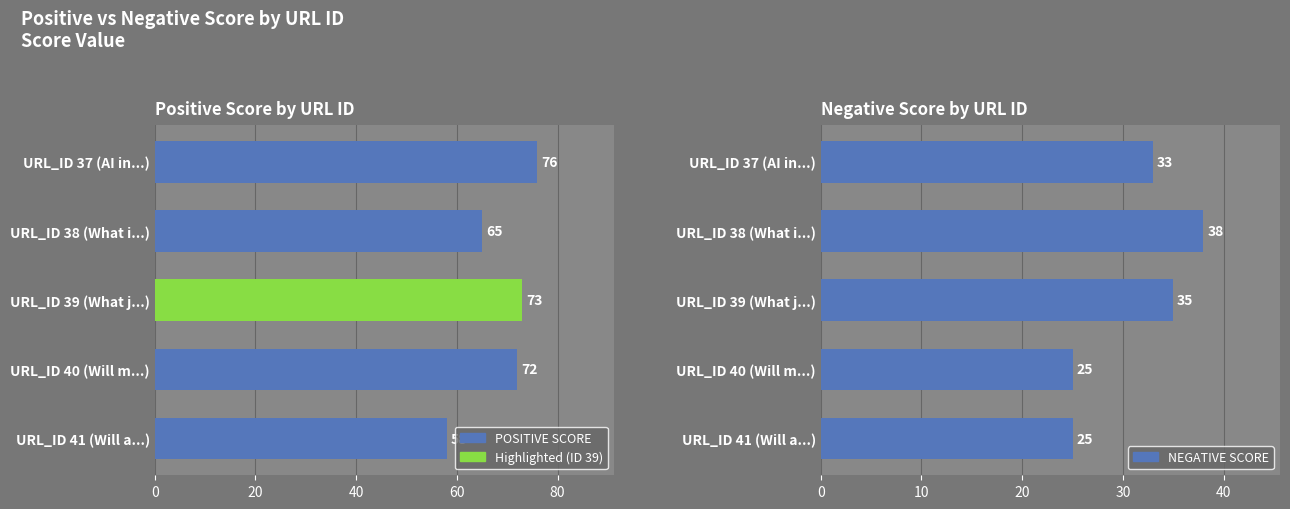

What are all the series names shown in the legend?

POSITIVE SCORE, NEGATIVE SCORE